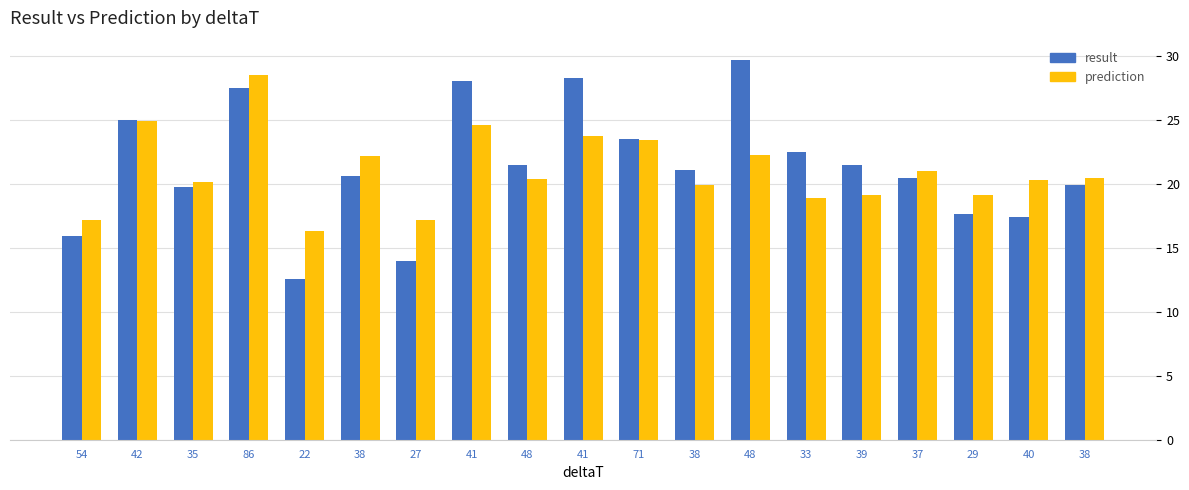

What is the difference between the second highest and minimum values in the result series?

15.8